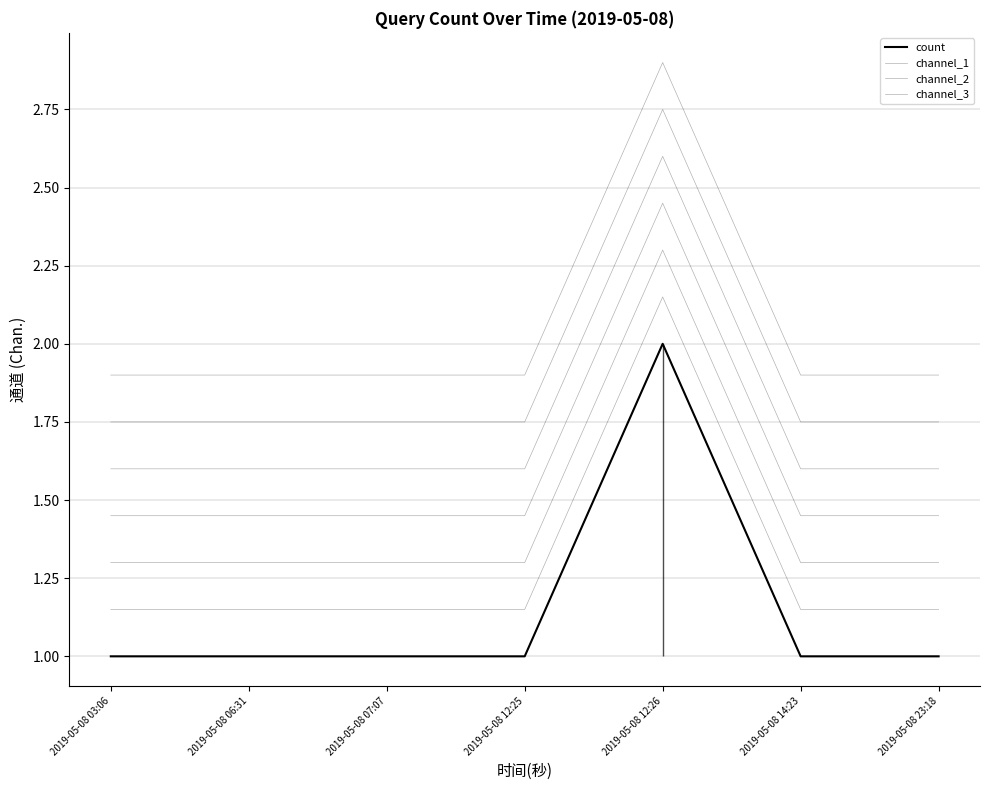

What is the value of the channel_1 point at the 2nd from the left?

1.0